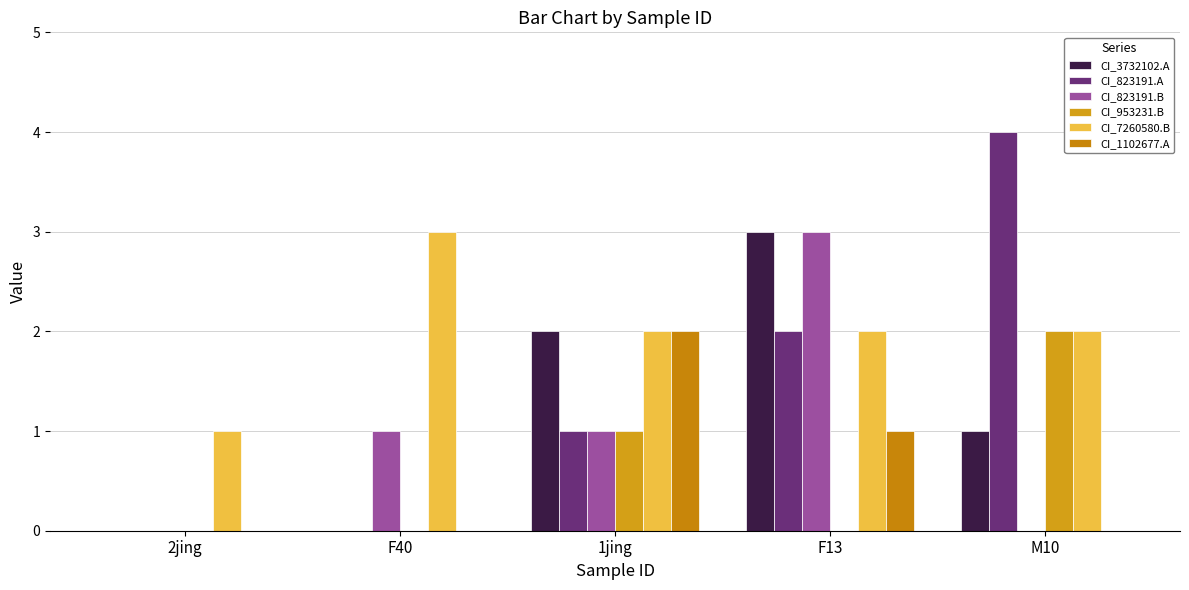

At which category is the sum across all series the highest?

F13